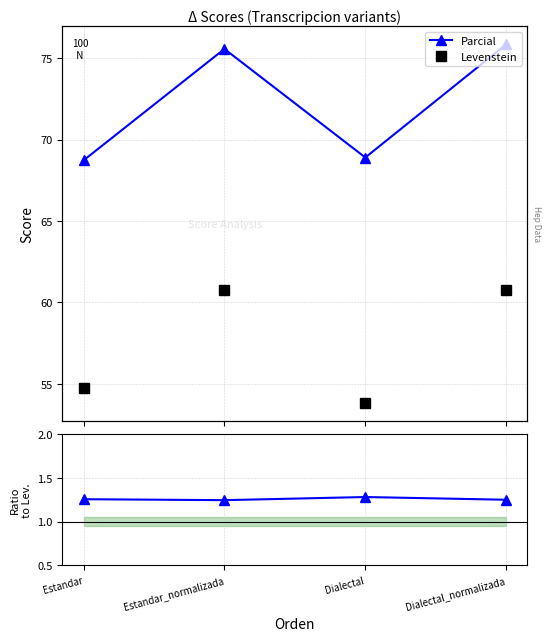

True or false: Ratio Parcial/Levenstein and Levenstein intersect in this chart.

False